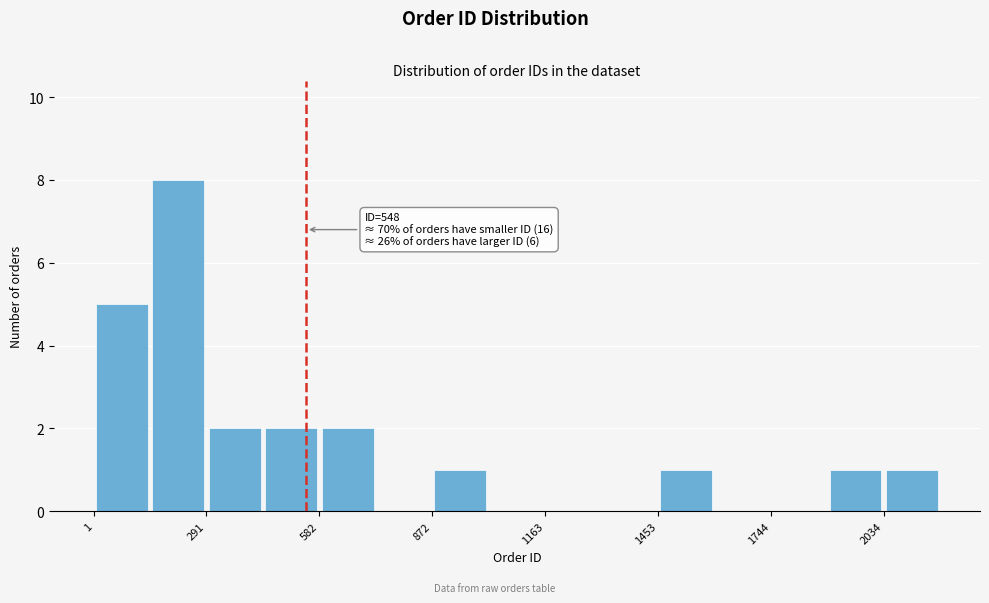

Around what value on the x-axis is the tallest bar? Give the approximate position of its centre, as read against the axis.

200